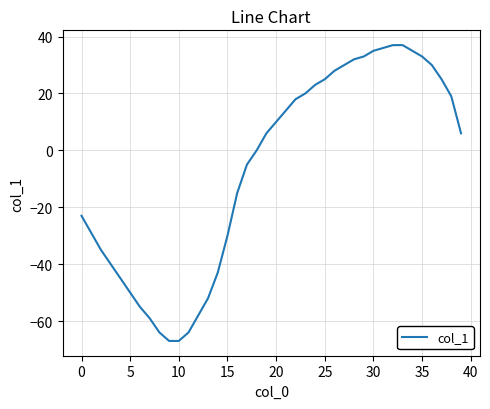

What is the maximum value shown in the chart?

37